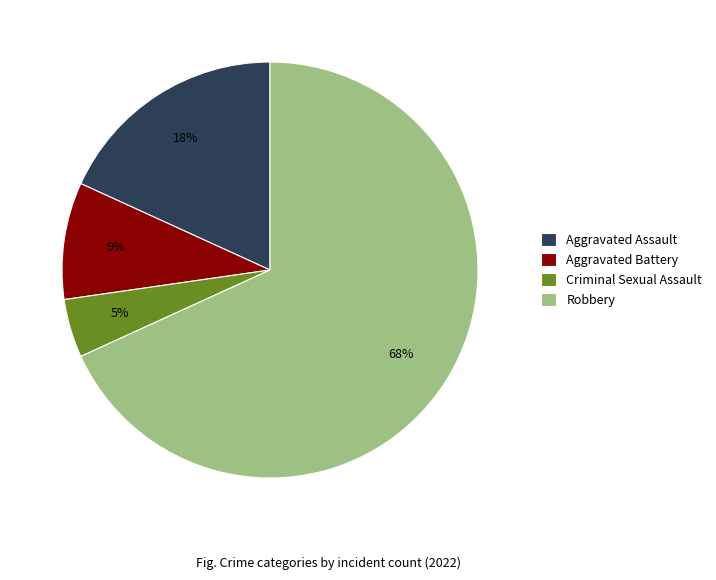

Which has a higher value, Aggravated Battery or Criminal Sexual Assault?

Aggravated Battery